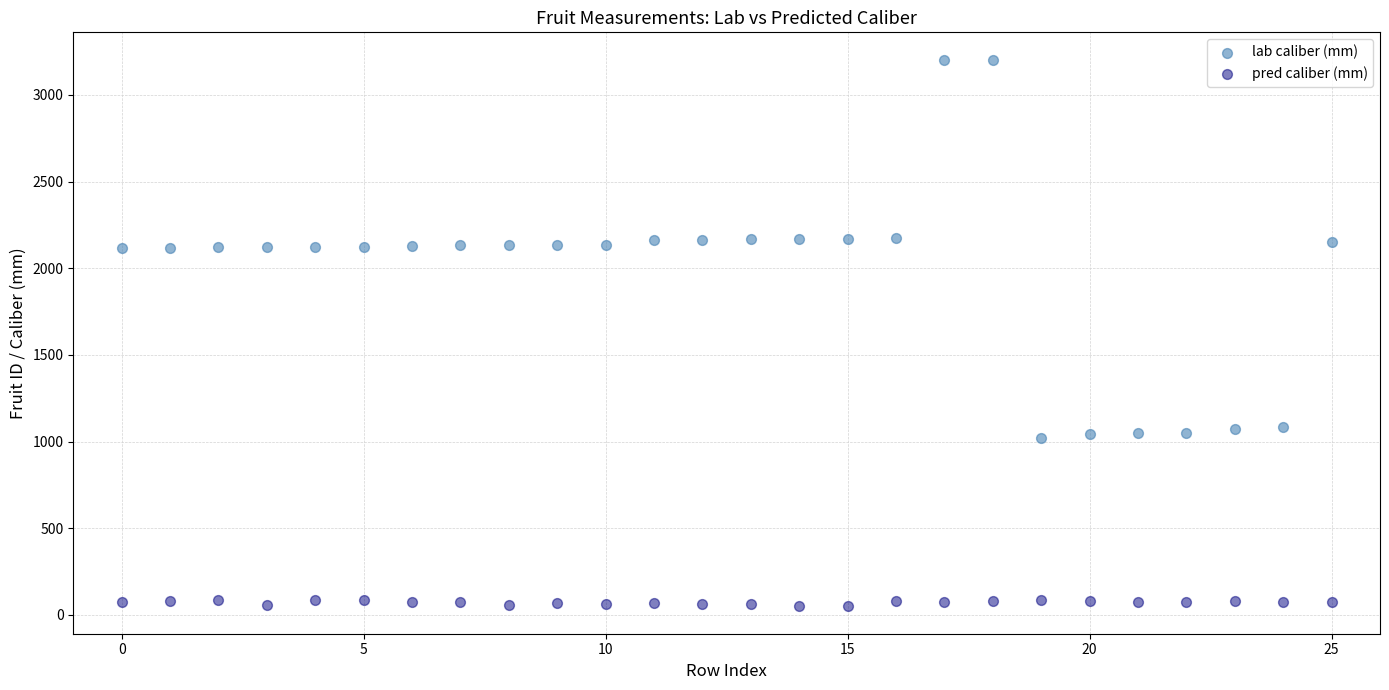

Which series has the largest Y range (max minus min)?

lab caliber (mm)